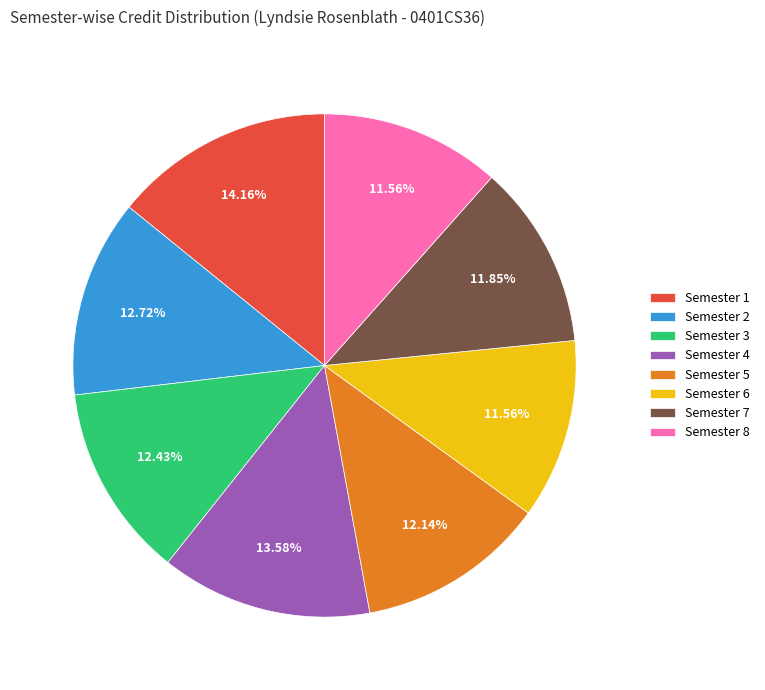

To the nearest percent, what is the difference between the Semester 7 and Semester 4 slice percentages?

2%